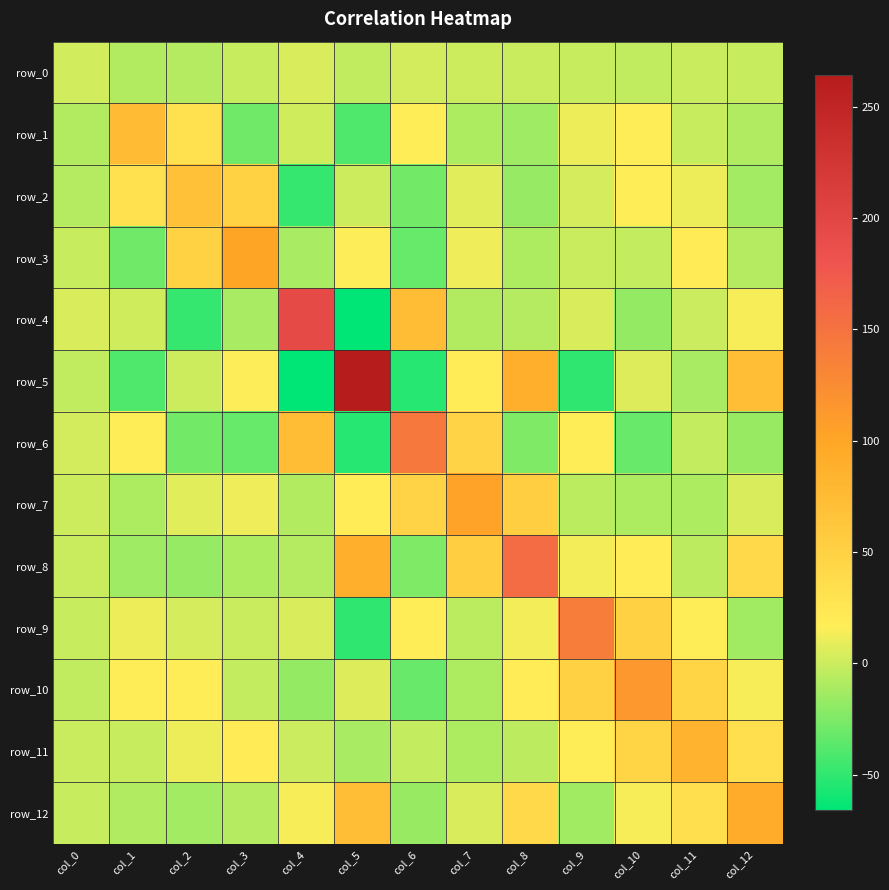

What value does the row_2 series have at col_2?

68.3